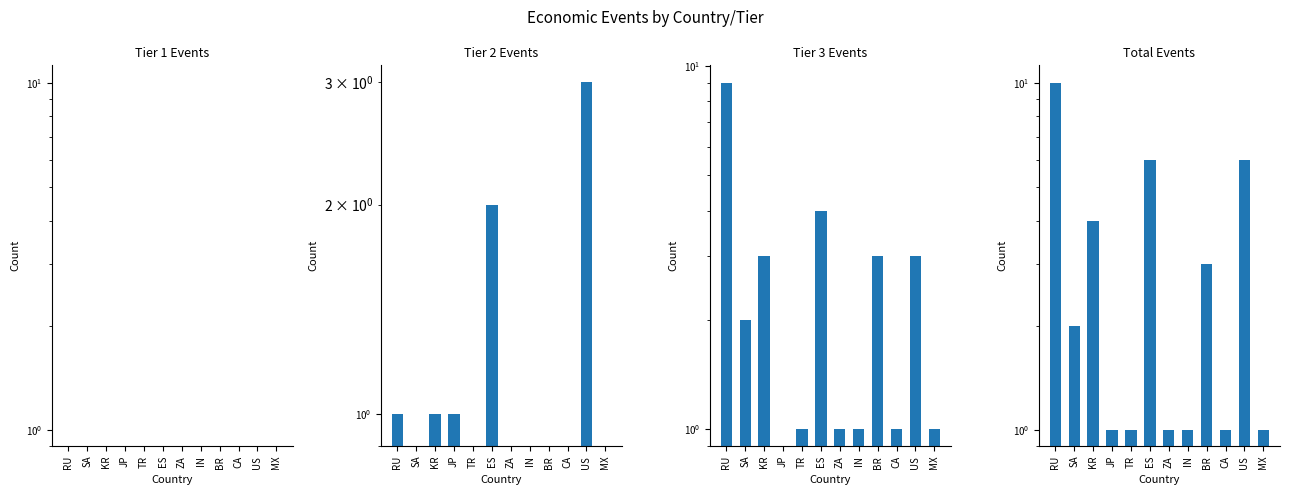

Reading left to right, extract all data points from this chart.

Tier 1 Events: RU=0	SA=0	KR=0	JP=0	TR=0	ES=0	ZA=0	IN=0	BR=0	CA=0	US=0	MX=0
Tier 2 Events: RU=1	SA=0	KR=1	JP=1	TR=0	ES=2	ZA=0	IN=0	BR=0	CA=0	US=3	MX=0
Tier 3 Events: RU=9	SA=2	KR=3	JP=0	TR=1	ES=4	ZA=1	IN=1	BR=3	CA=1	US=3	MX=1
Total Events: RU=10	SA=2	KR=4	JP=1	TR=1	ES=6	ZA=1	IN=1	BR=3	CA=1	US=6	MX=1